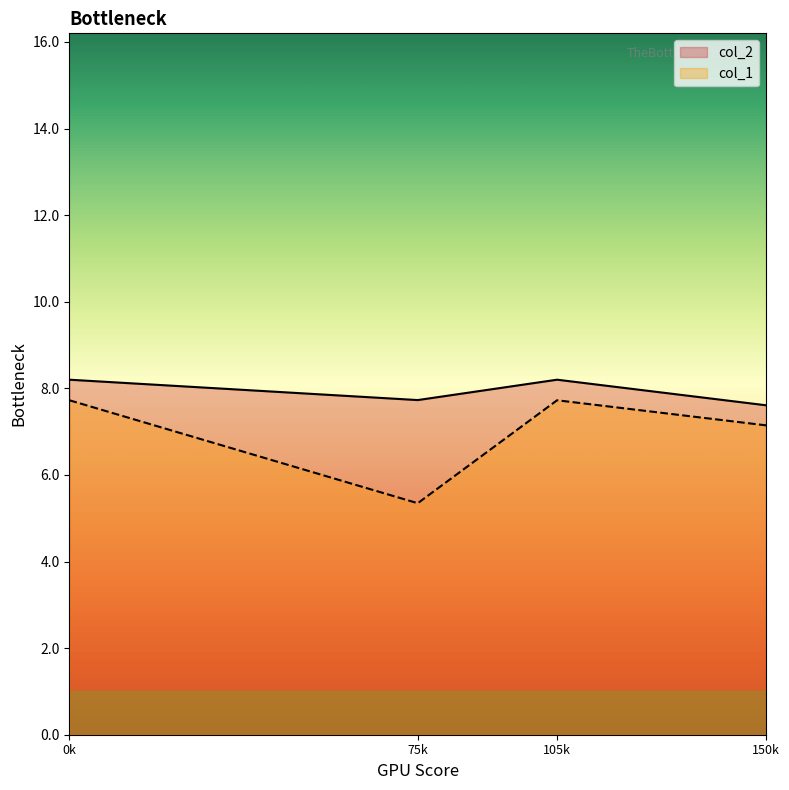

Which series has the largest total across all categories?

col_2